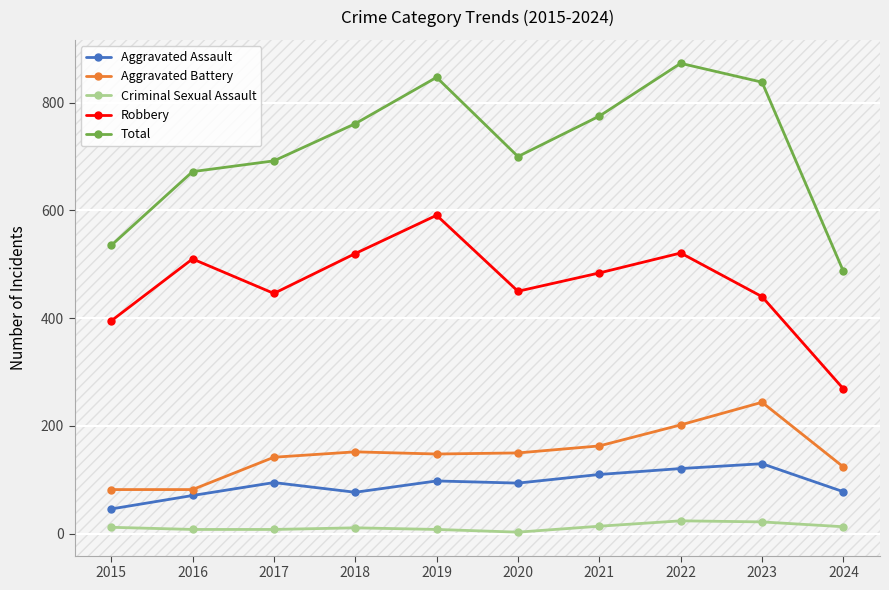

Count the number of data series in this chart.

5